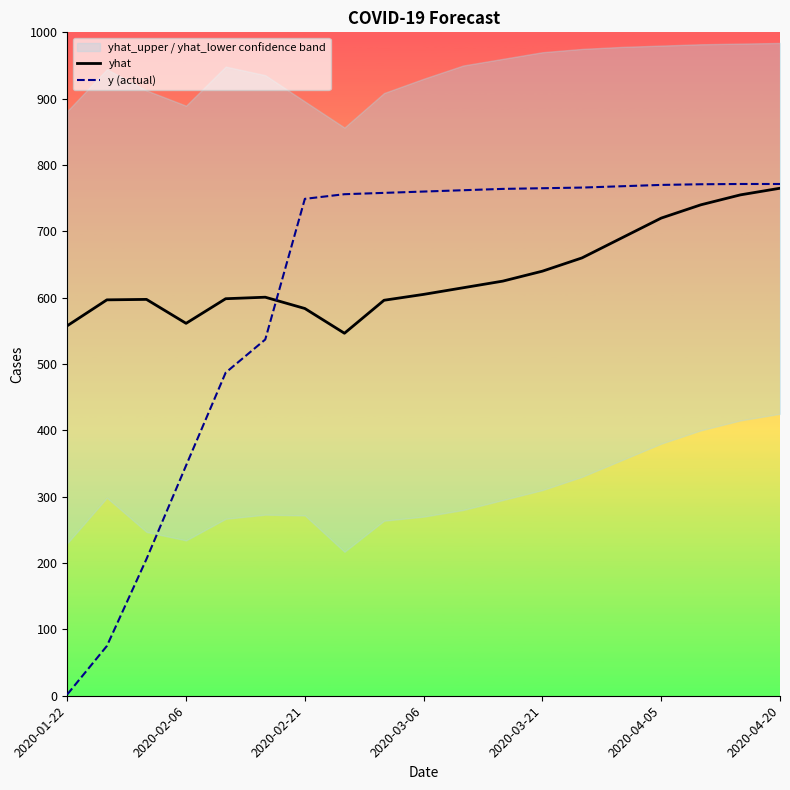

Which series has the largest total across all categories?

yhat